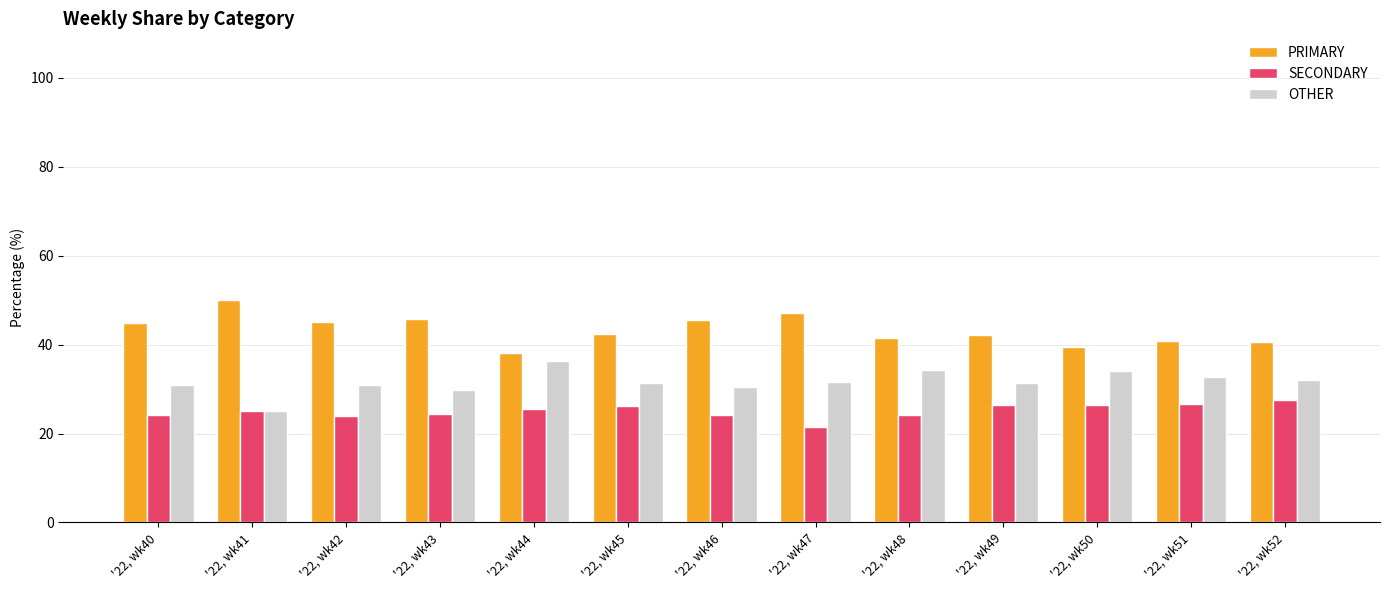

What is the value of the OTHER bar at the 8th from the left?

31.5